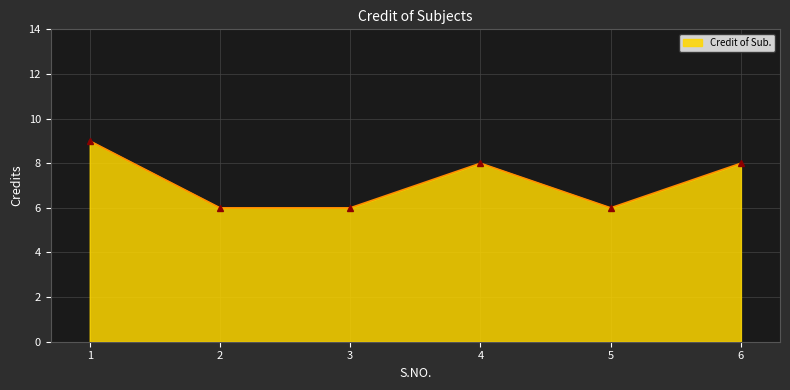

How many lines are shown in the chart?

1